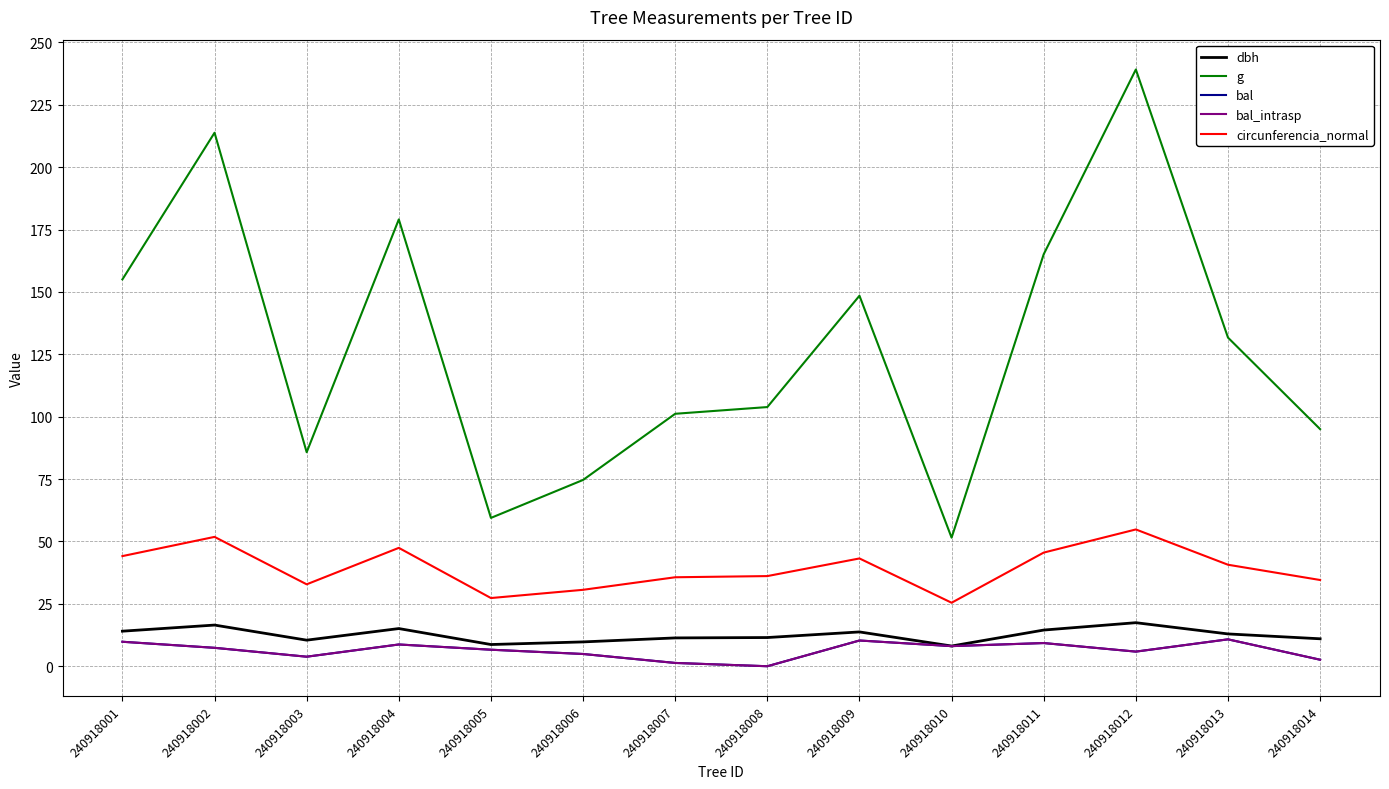

What is the sum of the bal_intrasp values at 240918010 and 240918014?

10.7